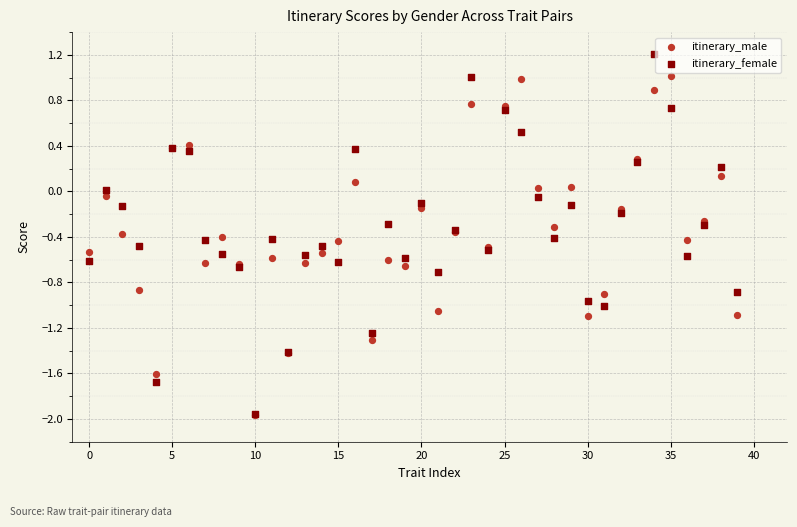

What are all the series names shown in the legend?

itinerary_male, itinerary_female